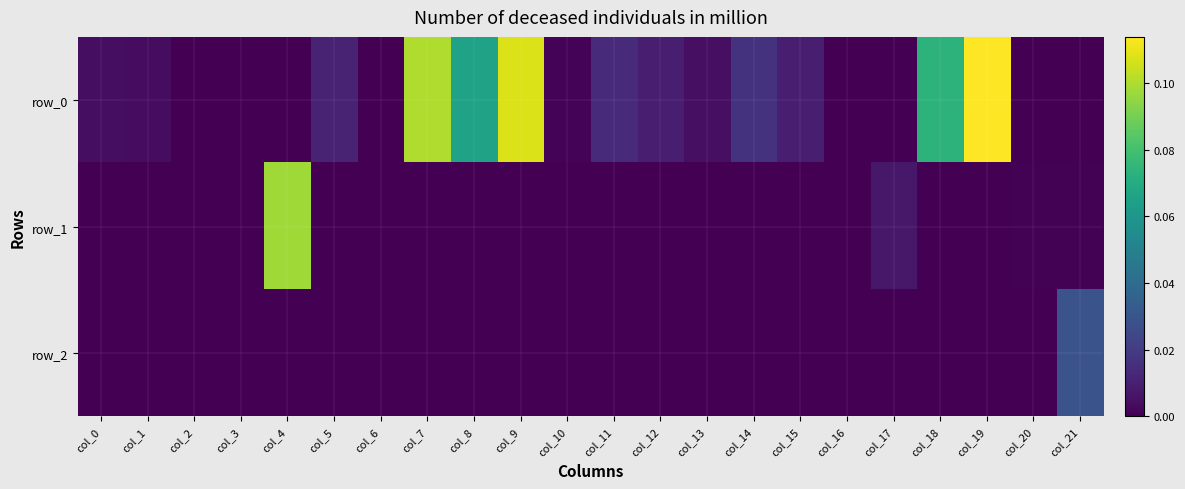

What is the difference between the maximum and second lowest values in the row_0 series?

0.1